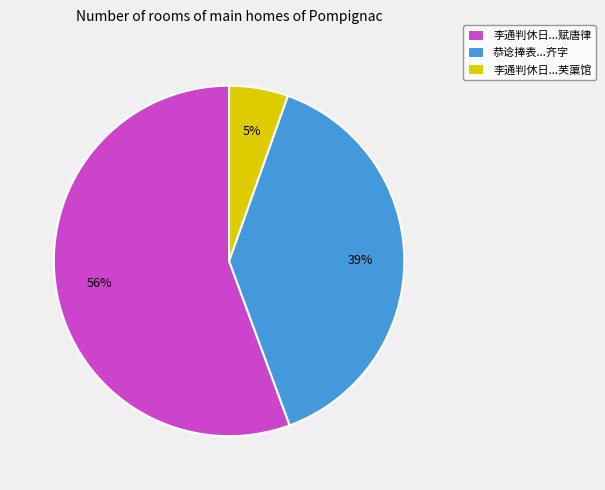

Which category has the biggest portion of the pie?

李通判休日...赋唐律